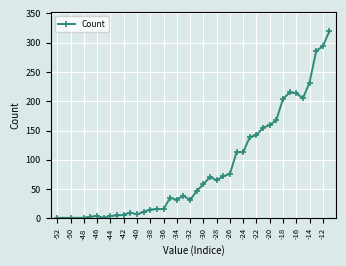

What is the minimum value shown in the chart?

1